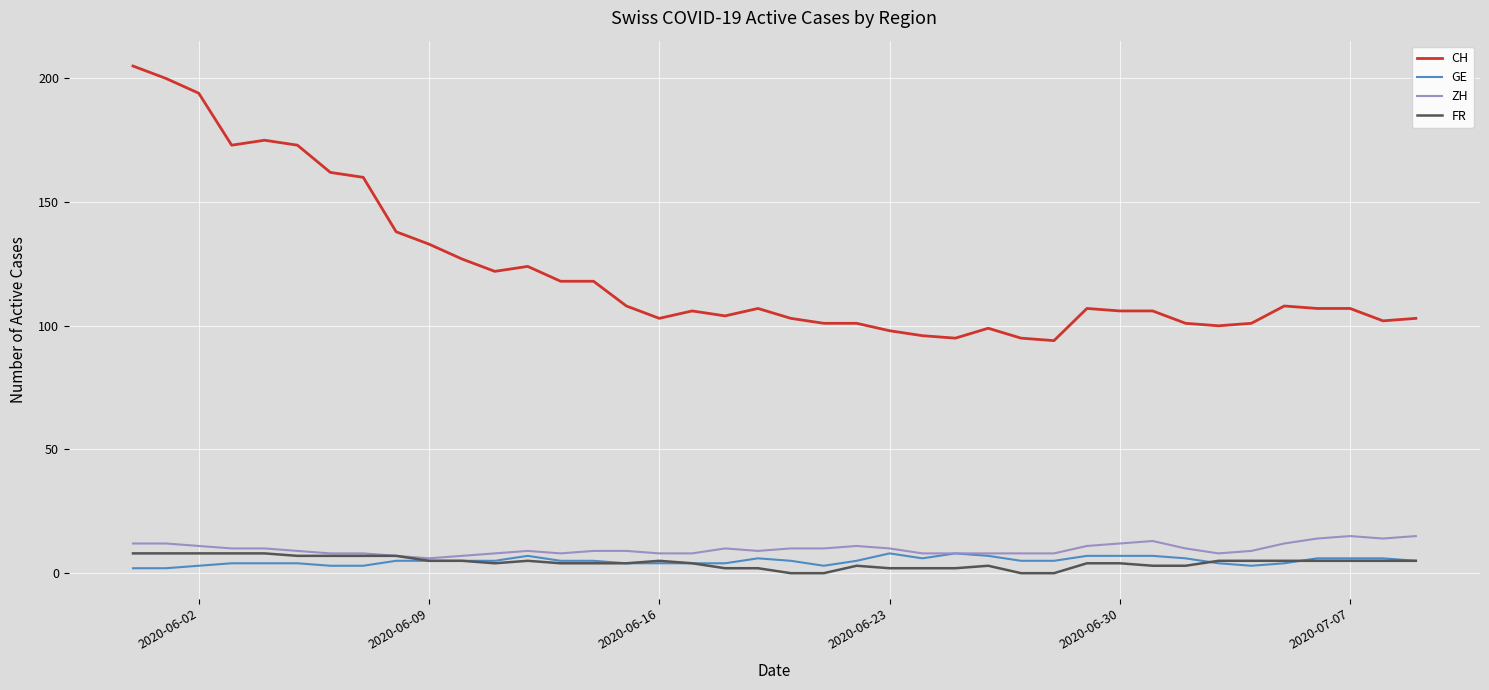

Which series has the largest range (max minus min)?

CH